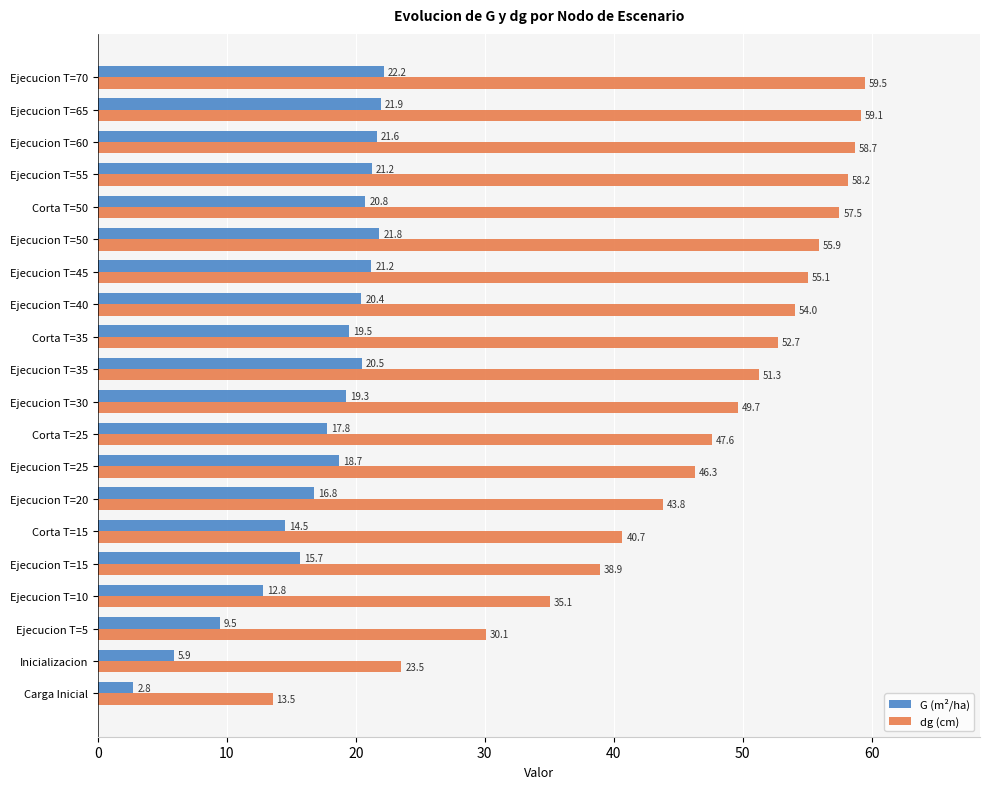

Rank the series at Ejecucion T=55 from lowest to highest value.

G (m²/ha), dg (cm)